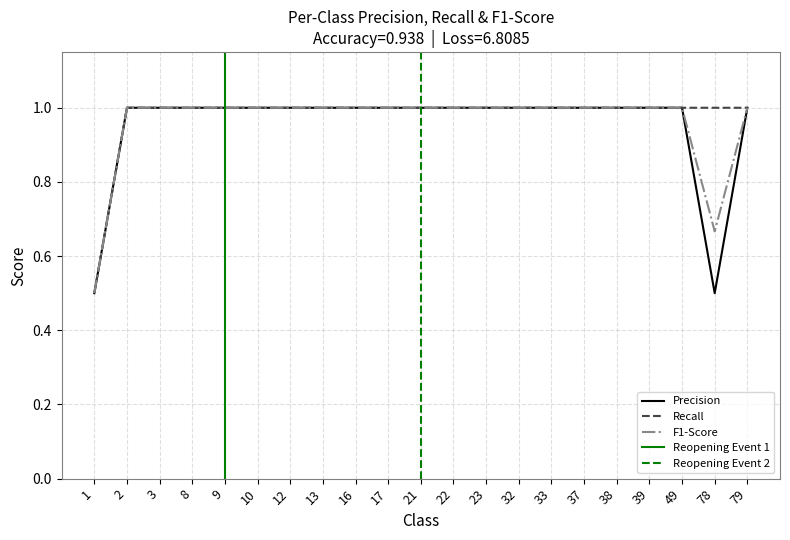

True or false: F1-Score and Recall intersect in this chart.

False